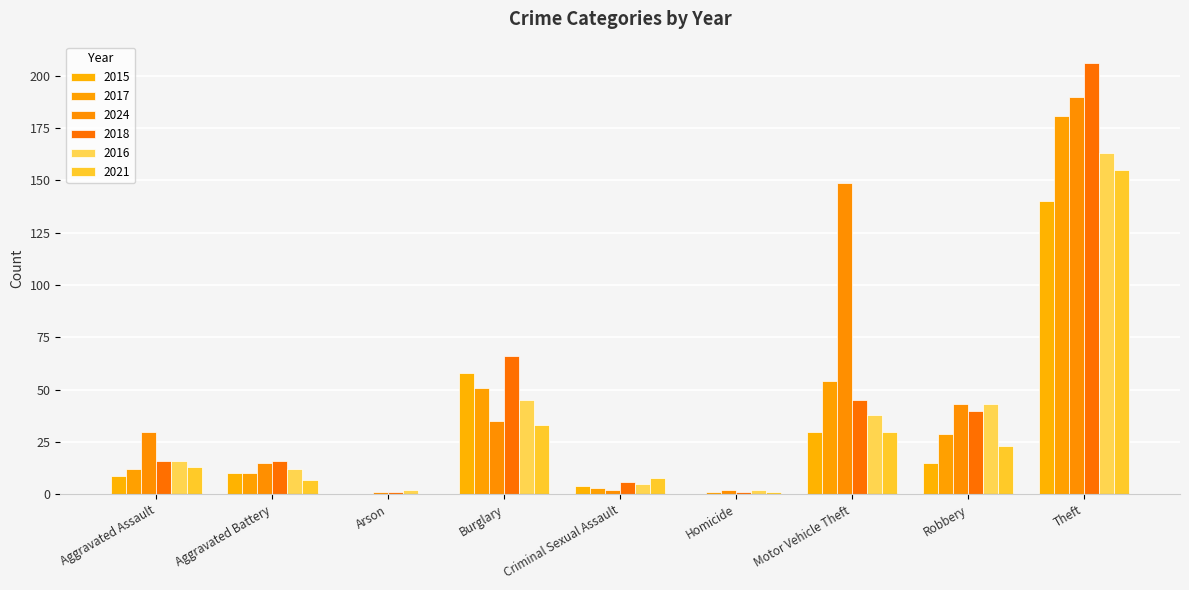

What is the difference between the 2018 values at Robbery and Aggravated Assault?

24